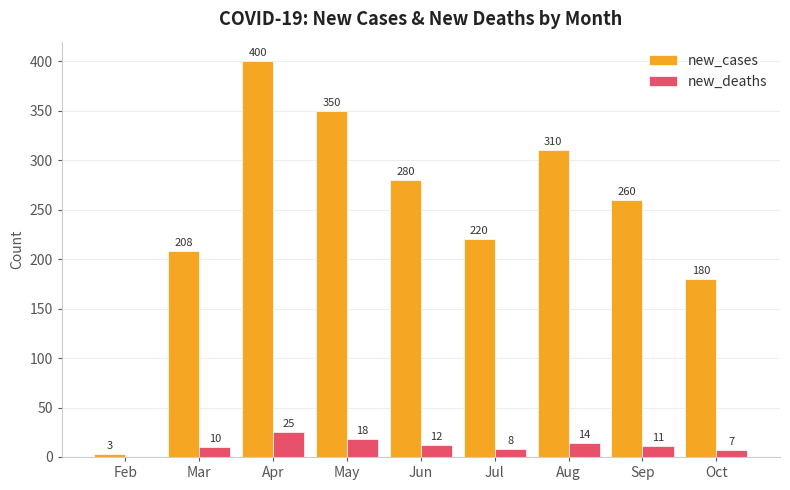

What are all the series names shown in the legend?

new_cases, new_deaths